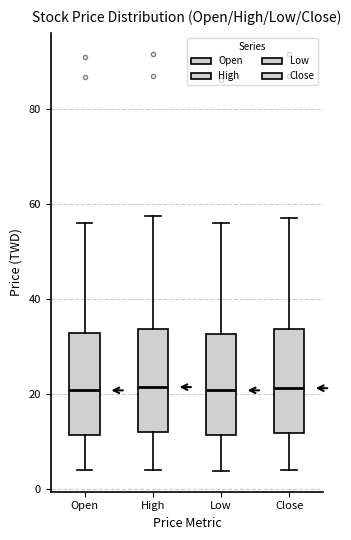

Reading left to right, transcribe this box plot: for each box, give where its median line is, the range the box spans, and where its two whiskers end, as read against the y-axis. The values are not printed on the chart, so give them approximately, as read against the axis.

Open: median 20, box 12 to 32, whiskers 4 to 56
High: median 22, box 12 to 34, whiskers 4 to 58
Low: median 20, box 12 to 32, whiskers 4 to 56
Close: median 22, box 12 to 34, whiskers 4 to 58